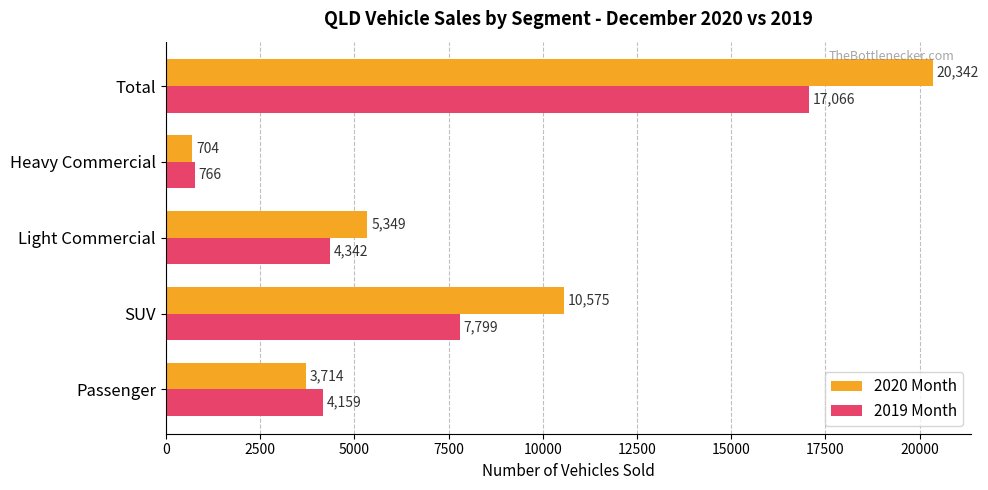

What is the minimum value shown in the chart?

704